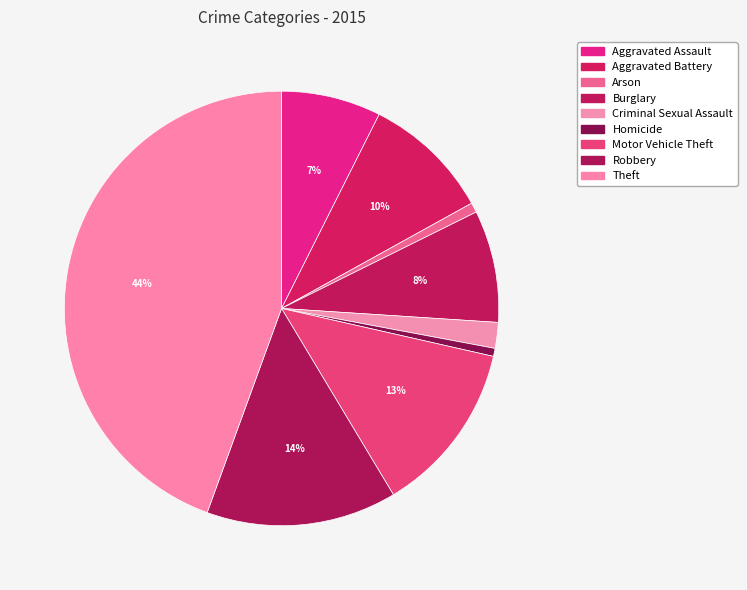

To the nearest percent, what is the average slice percentage?

11%